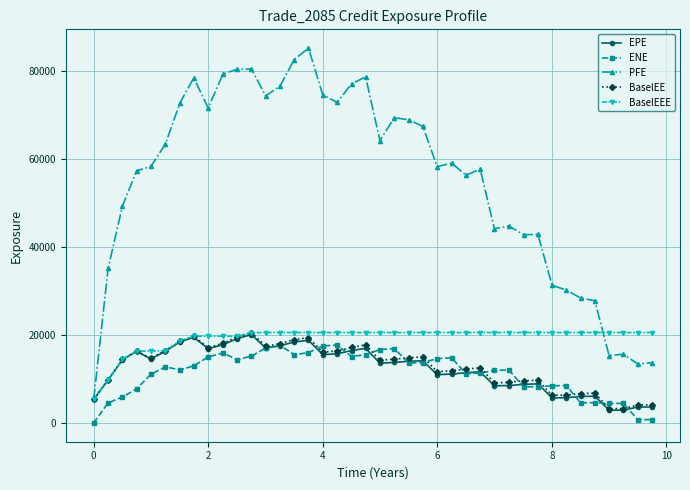

What is the sum of all BaselEEE values?

771427.8